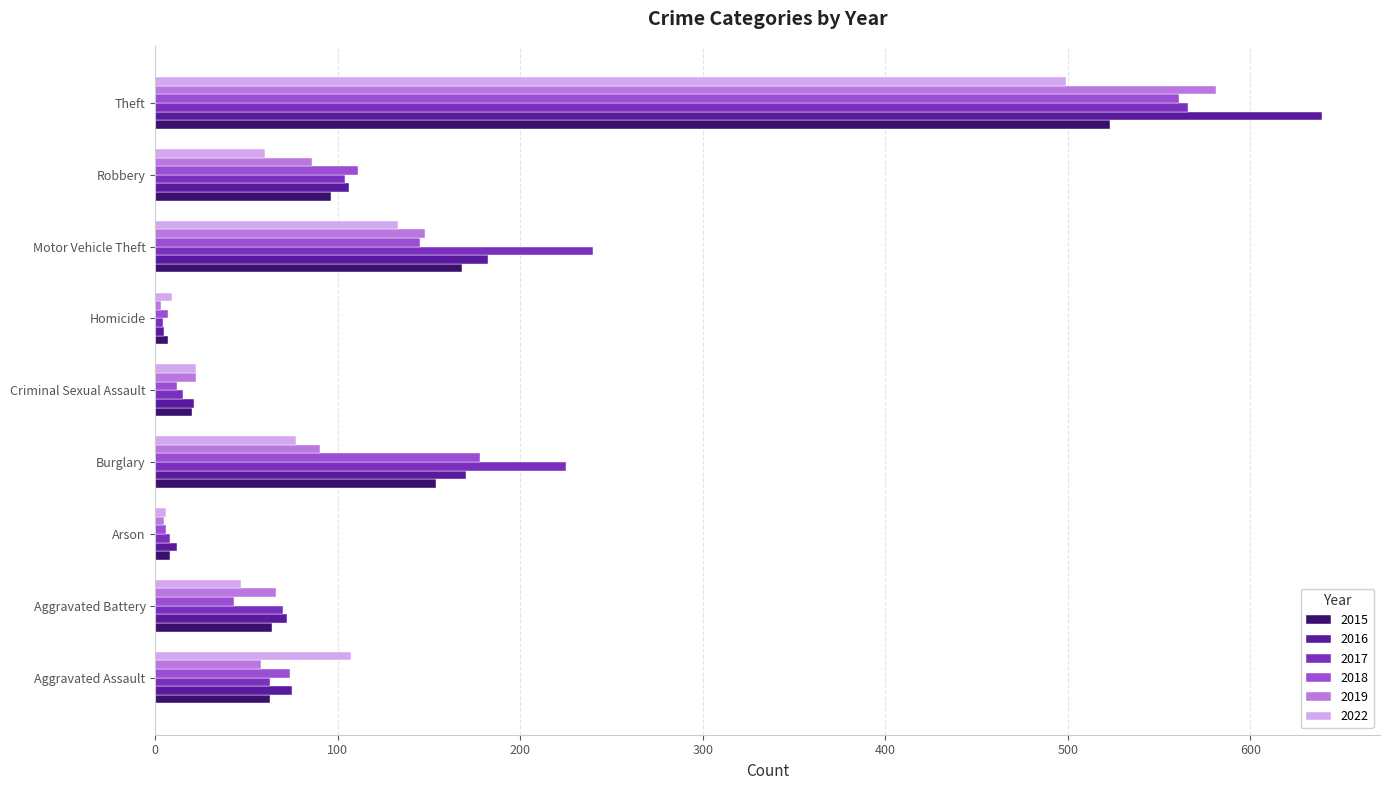

Is the value of 2015 at Robbery greater than the value of 2016 at Aggravated Battery?

Yes